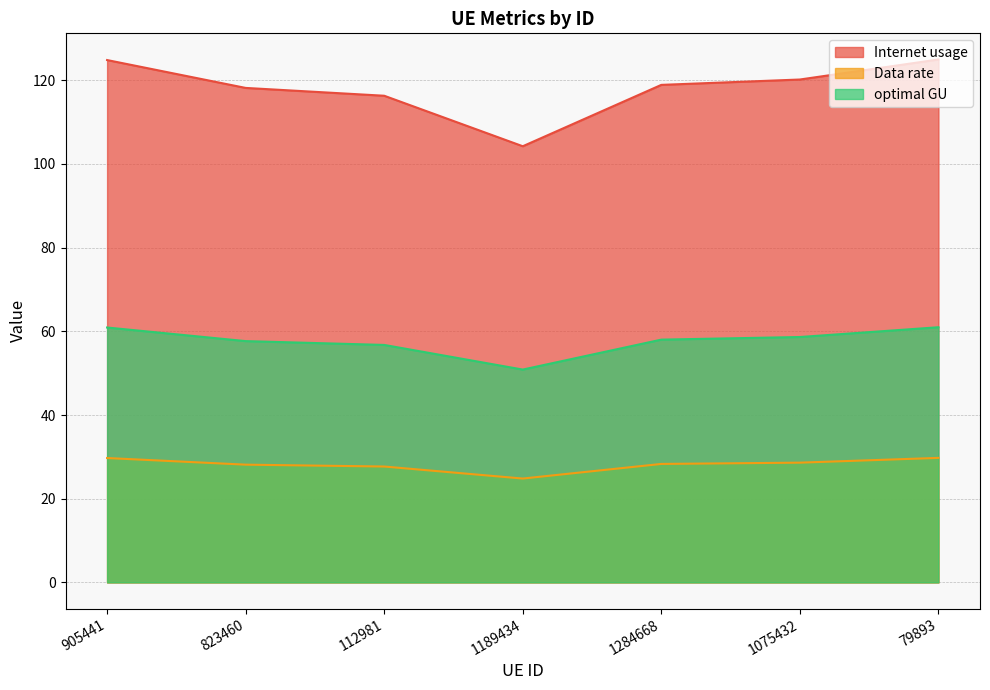

List the labels in order of Internet usage value, smallest first.

1189434, 112981, 823460, 1284668, 1075432, 905441, 79893